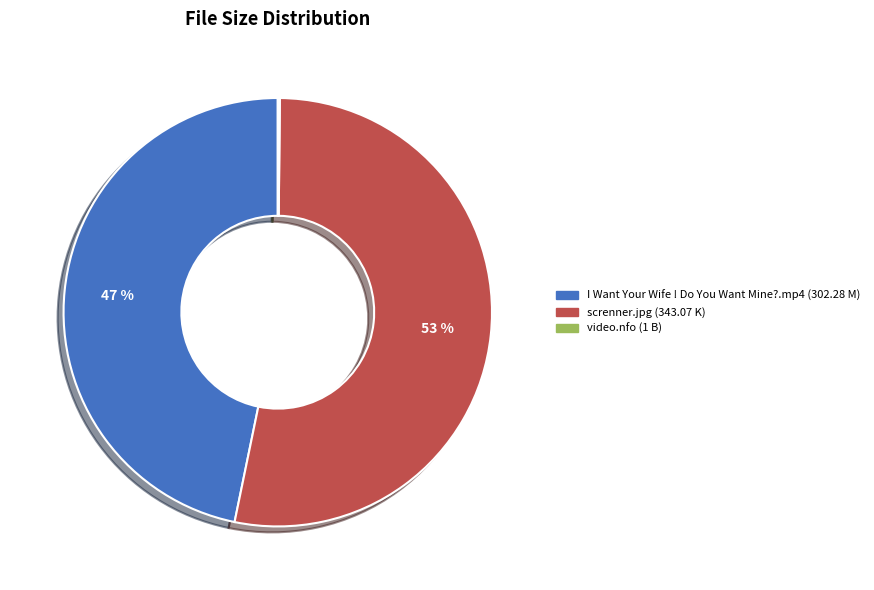

What is the ratio of the value at screnner.jpg to the value at I Want Your Wife ! Do You Want Mine?.mp4?

1.1